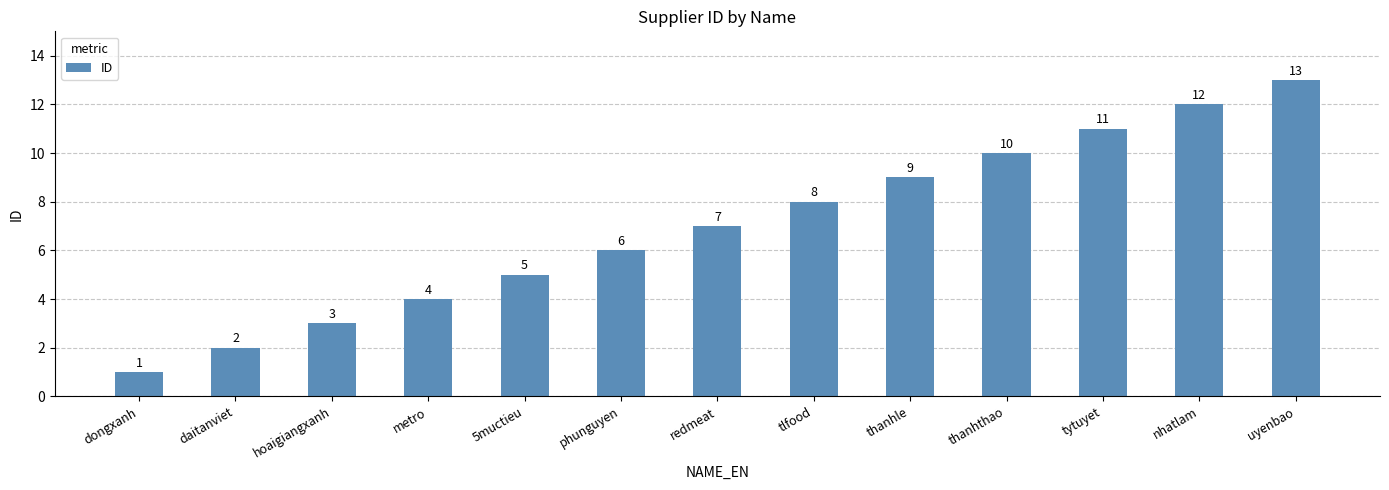

What is the difference between the maximum and minimum values?

12